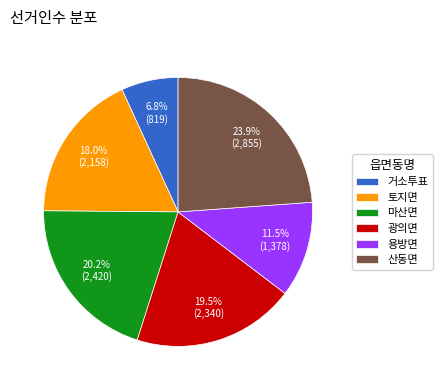

To the nearest percent, what is the difference between the largest and smallest slice percentages?

17%